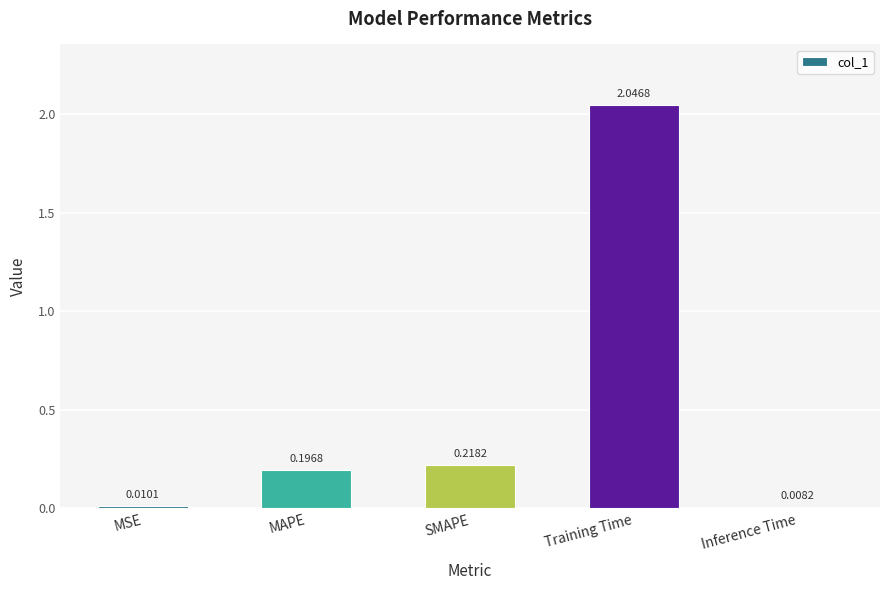

Where is the data nearest to the value 1?

SMAPE